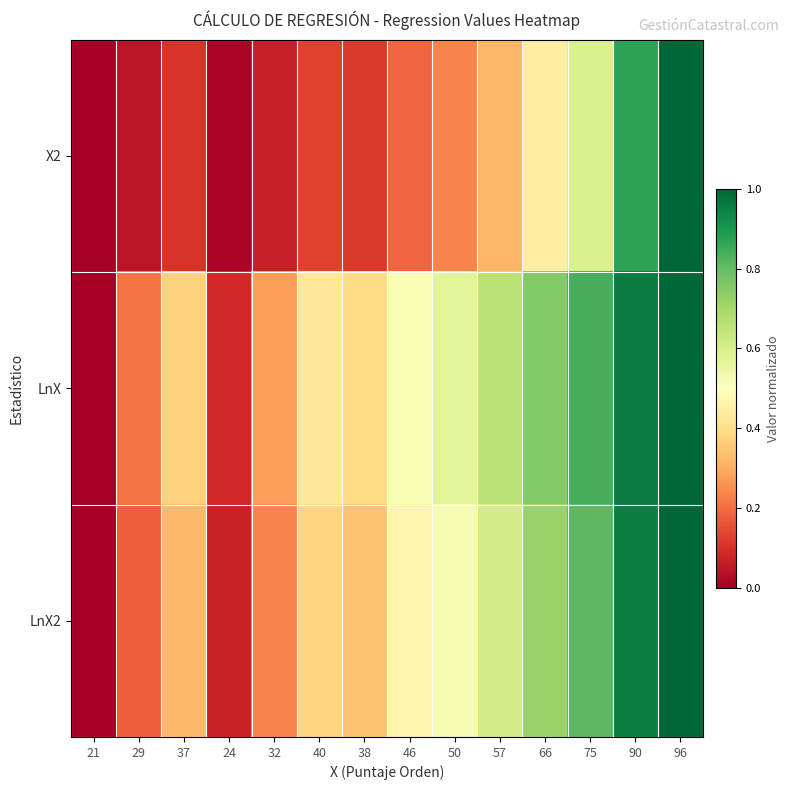

What is the spread (max minus min) of values at 38?

0.3